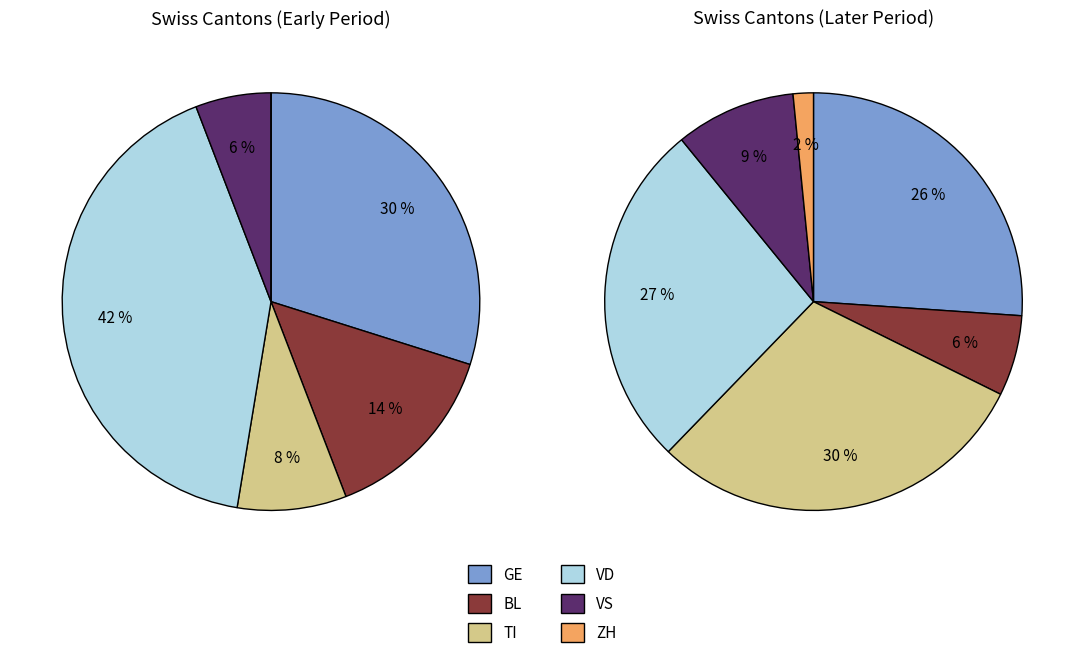

The 36 slice represents 15% of the pie. True or false?

False